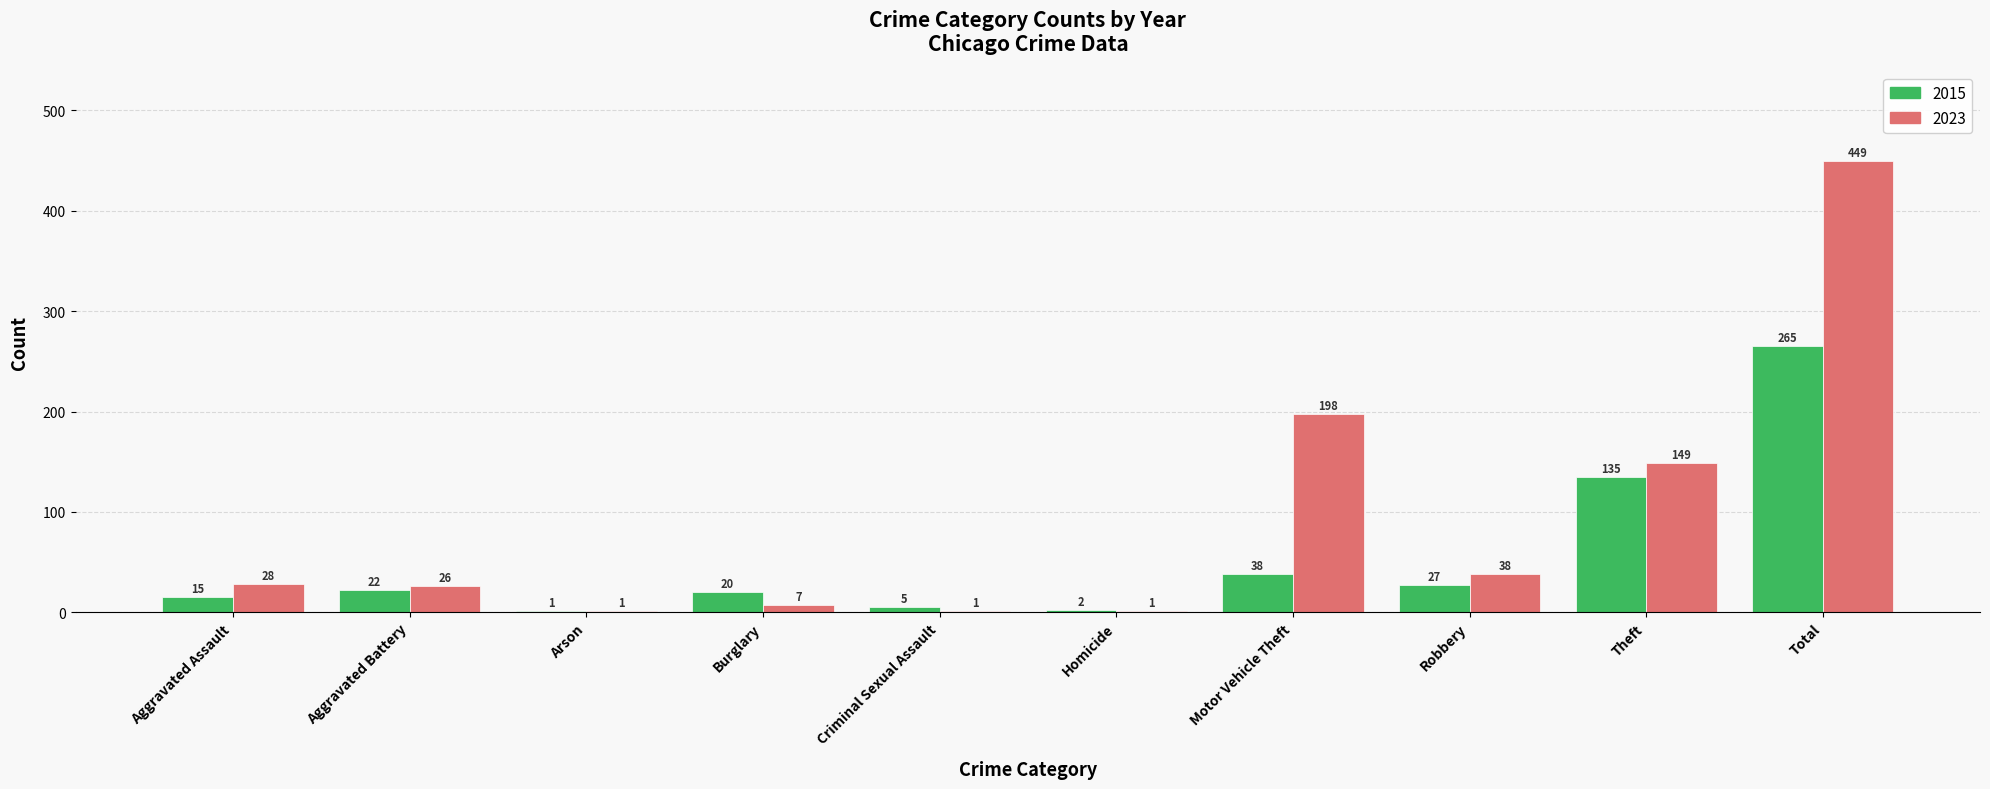

Which series has the largest total across all categories?

2023